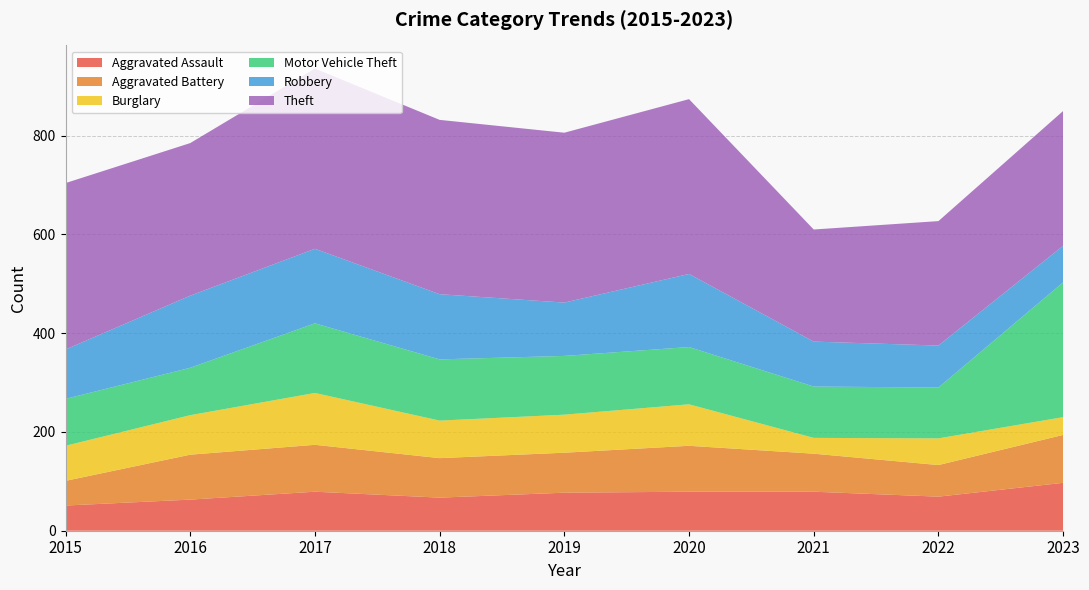

Reading left to right, transcribe all the data shown in this chart.

Aggravated Assault: 2015=51	2016=63	2017=79	2018=67	2019=77	2020=79	2021=79	2022=69	2023=97
Aggravated Battery: 2015=50	2016=91	2017=95	2018=80	2019=81	2020=93	2021=77	2022=64	2023=97
Burglary: 2015=71	2016=80	2017=105	2018=76	2019=77	2020=84	2021=32	2022=54	2023=36
Motor Vehicle Theft: 2015=95	2016=96	2017=141	2018=124	2019=119	2020=116	2021=104	2022=103	2023=273
Robbery: 2015=100	2016=146	2017=151	2018=132	2019=108	2020=148	2021=91	2022=85	2023=74
Theft: 2015=337	2016=309	2017=365	2018=353	2019=344	2020=354	2021=227	2022=252	2023=273